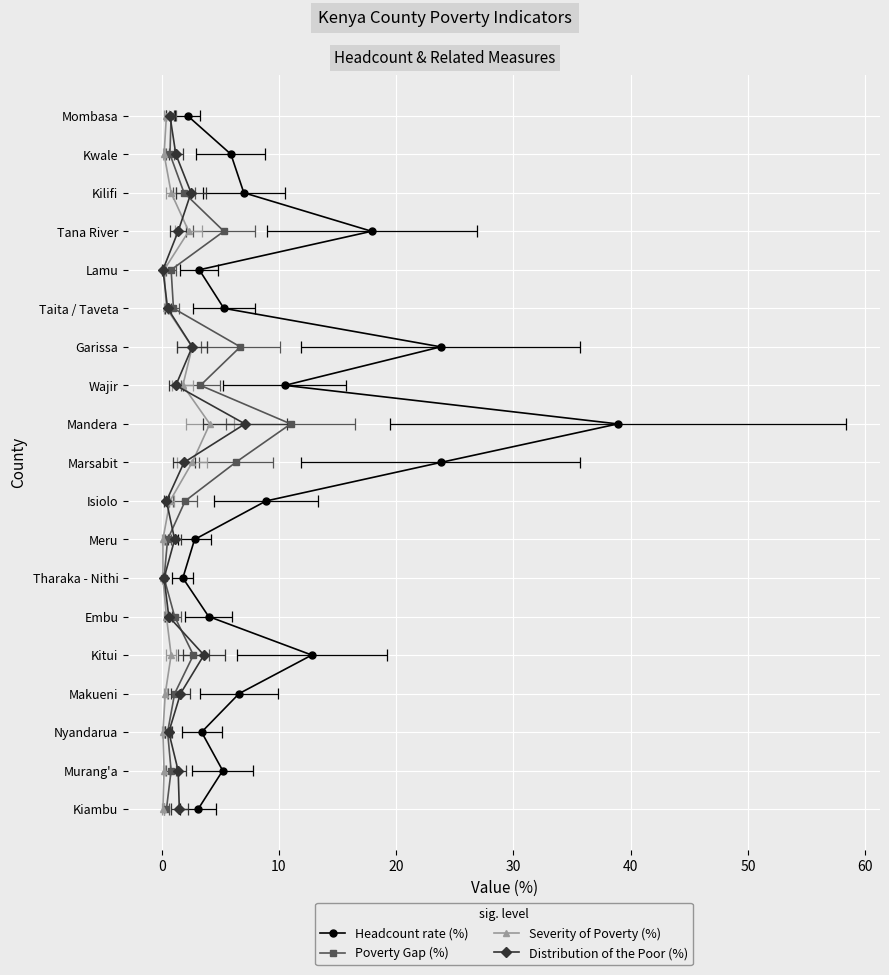

How many lines are shown in the chart?

4